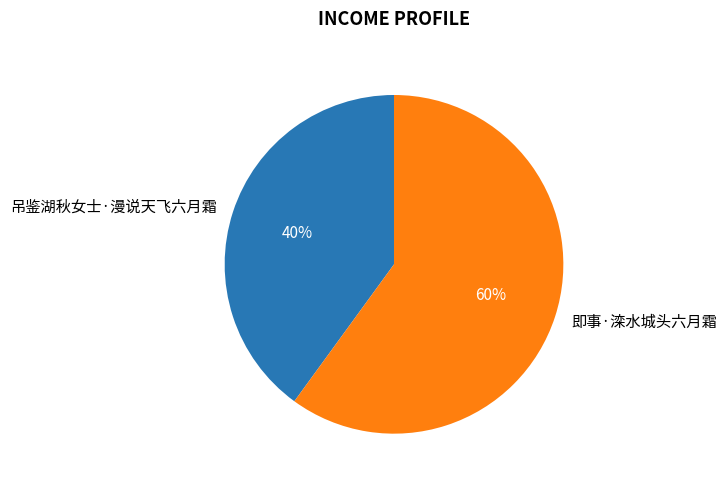

To the nearest percent, what is the difference between the 即事·滦水城头六月霜 and 吊鉴湖秋女士·漫说天飞六月霜 slice percentages?

20%